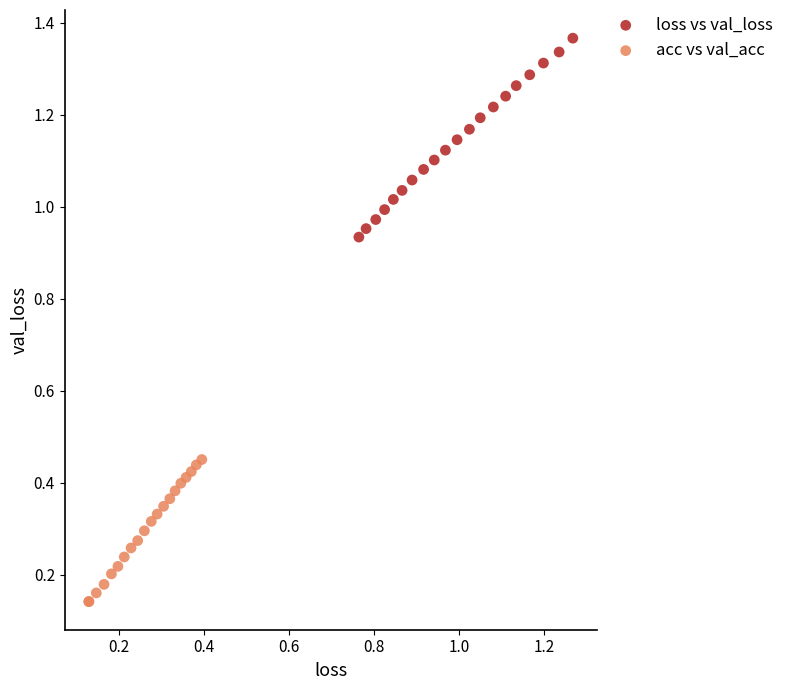

Which series contains the lowest Y value?

acc vs val_acc